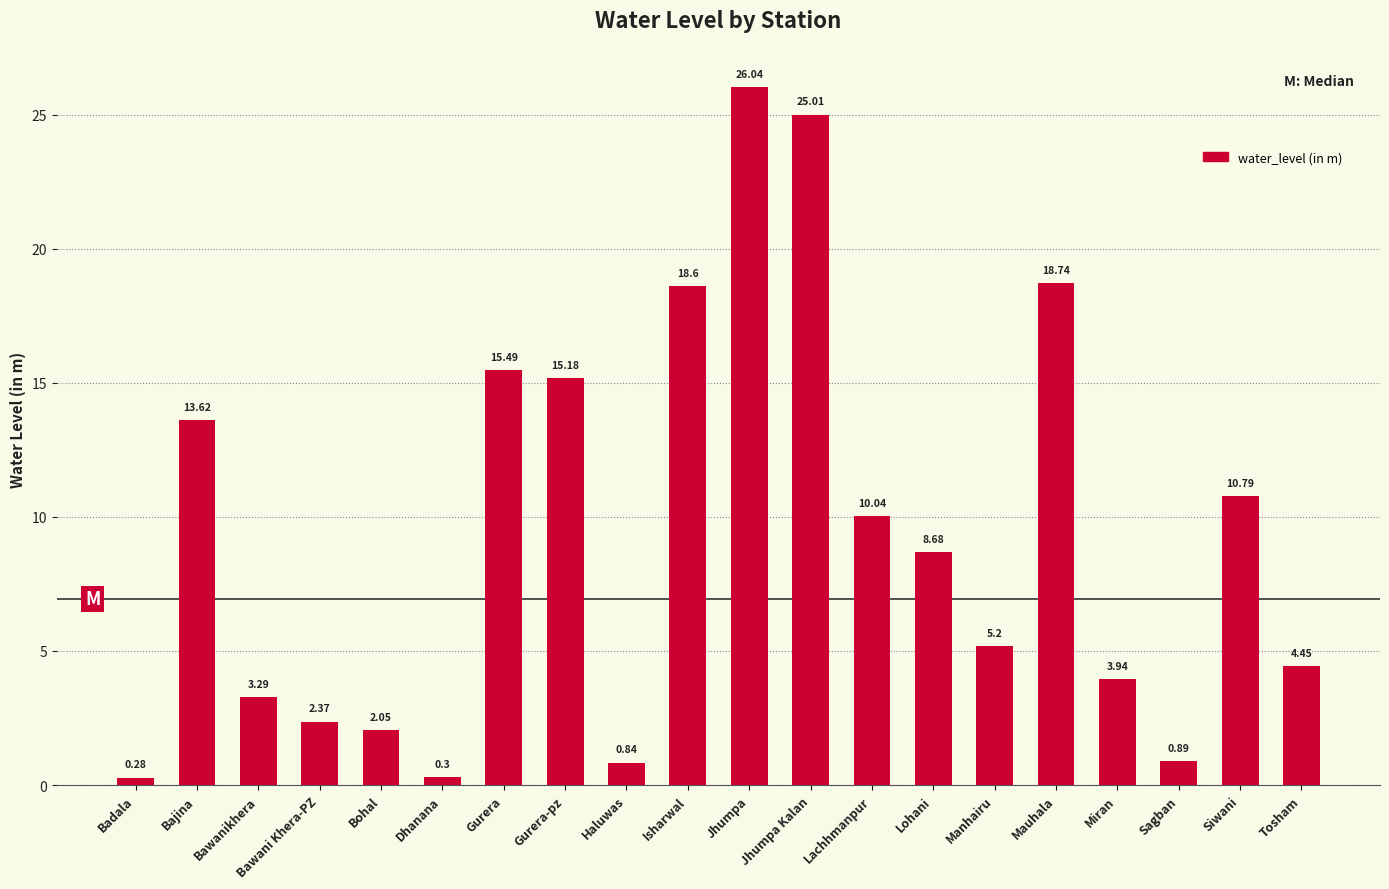

What is the maximum value shown in the chart?

26.0